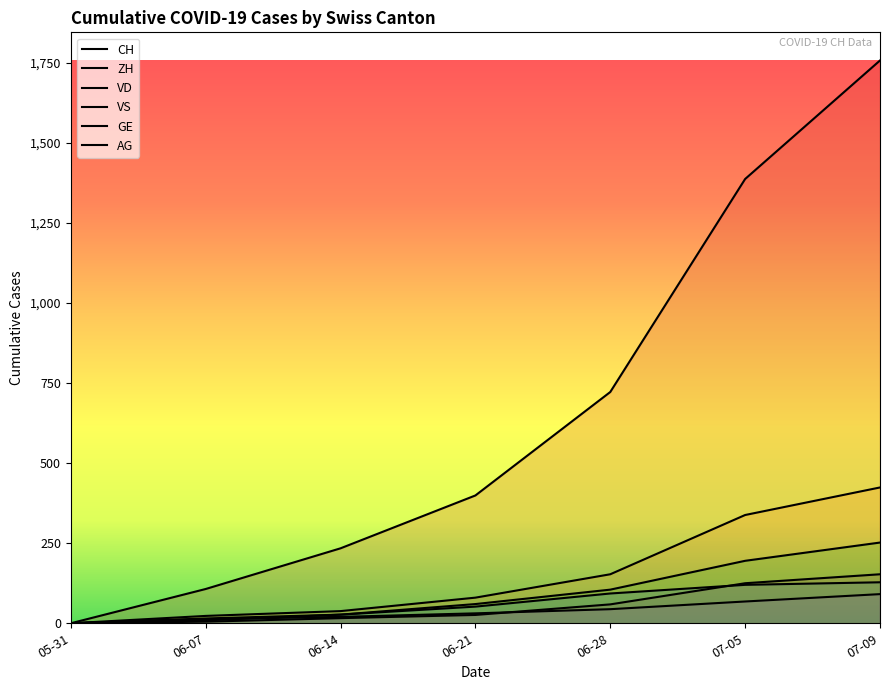

The GE series shows 0 at 05-31. True or false?

True